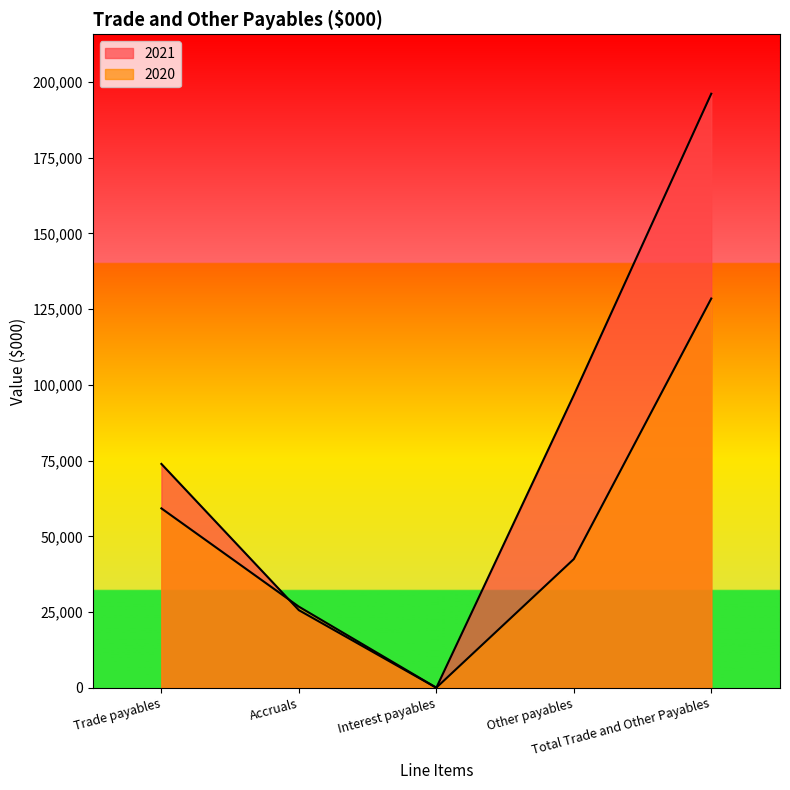

How many categories are shown in the chart?

5